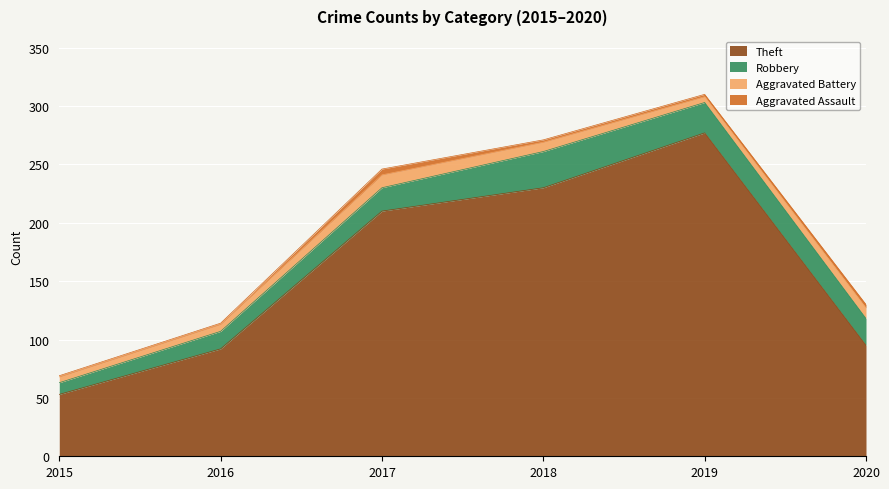

At 2019, list the series in order from smallest to largest.

Aggravated Assault, Aggravated Battery, Robbery, Theft